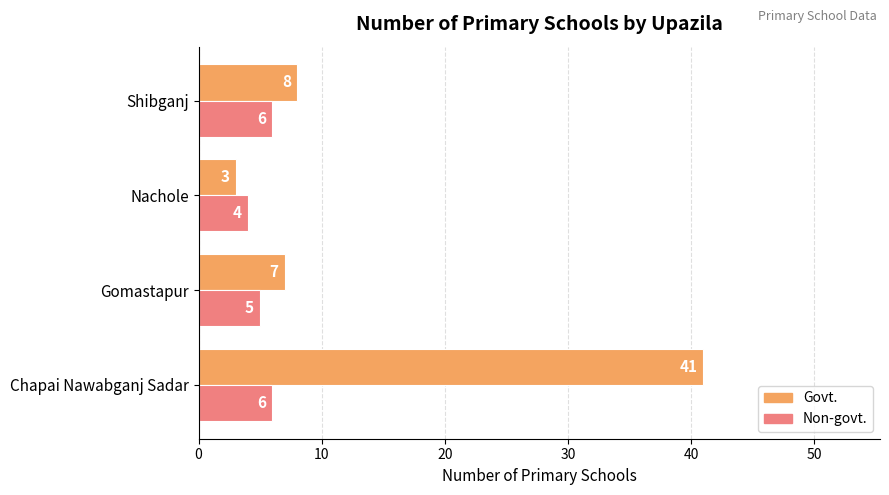

Which series has the widest spread of values?

Govt.